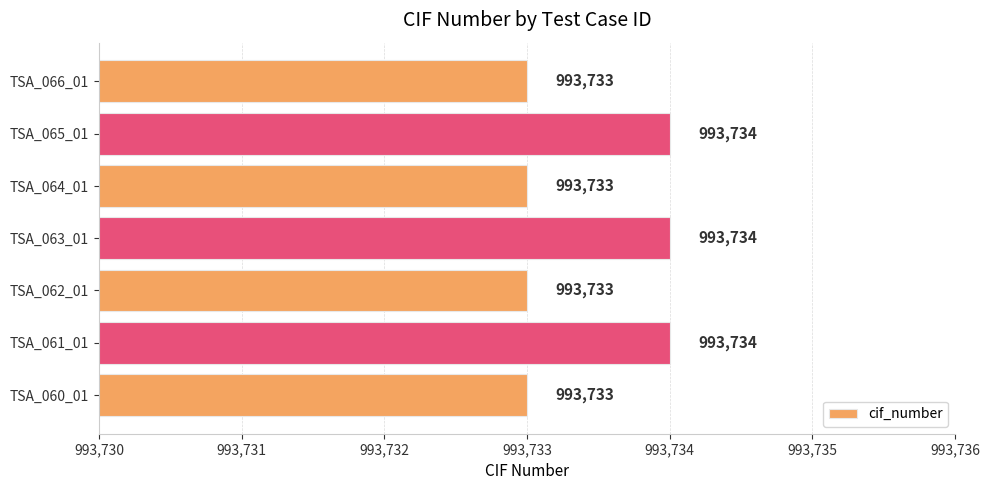

Count the values in the range 993733 to 993734.

7